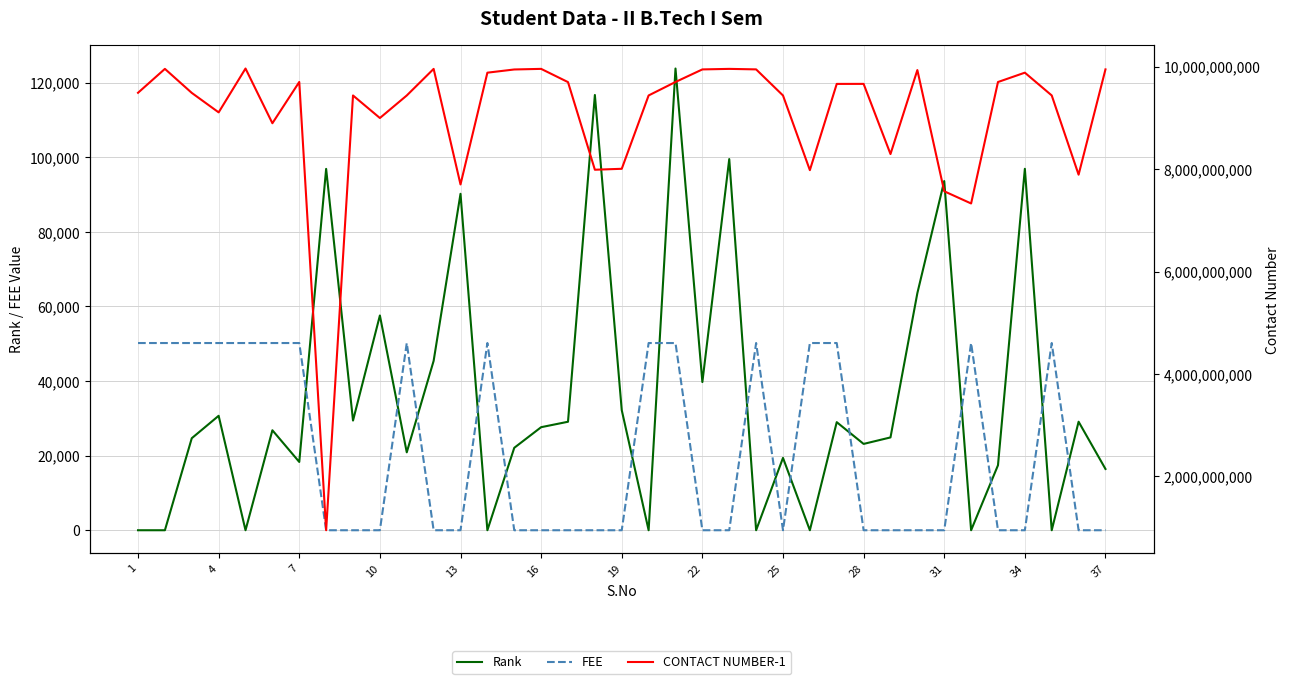

Rank the series by their maximum value, from lowest to highest.

FEE, Rank, CONTACT NUMBER-1